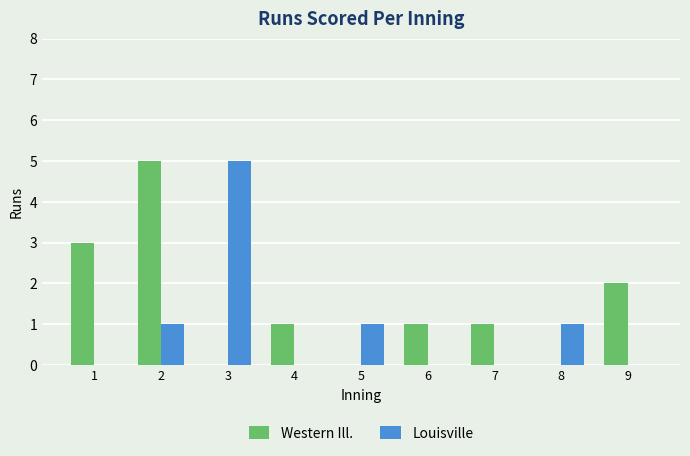

Reading left to right, list all the values displayed in this chart.

Western Ill.: 3	5	0	1	0	1	1	0	2
Louisville: 0	1	5	0	1	0	0	1	0